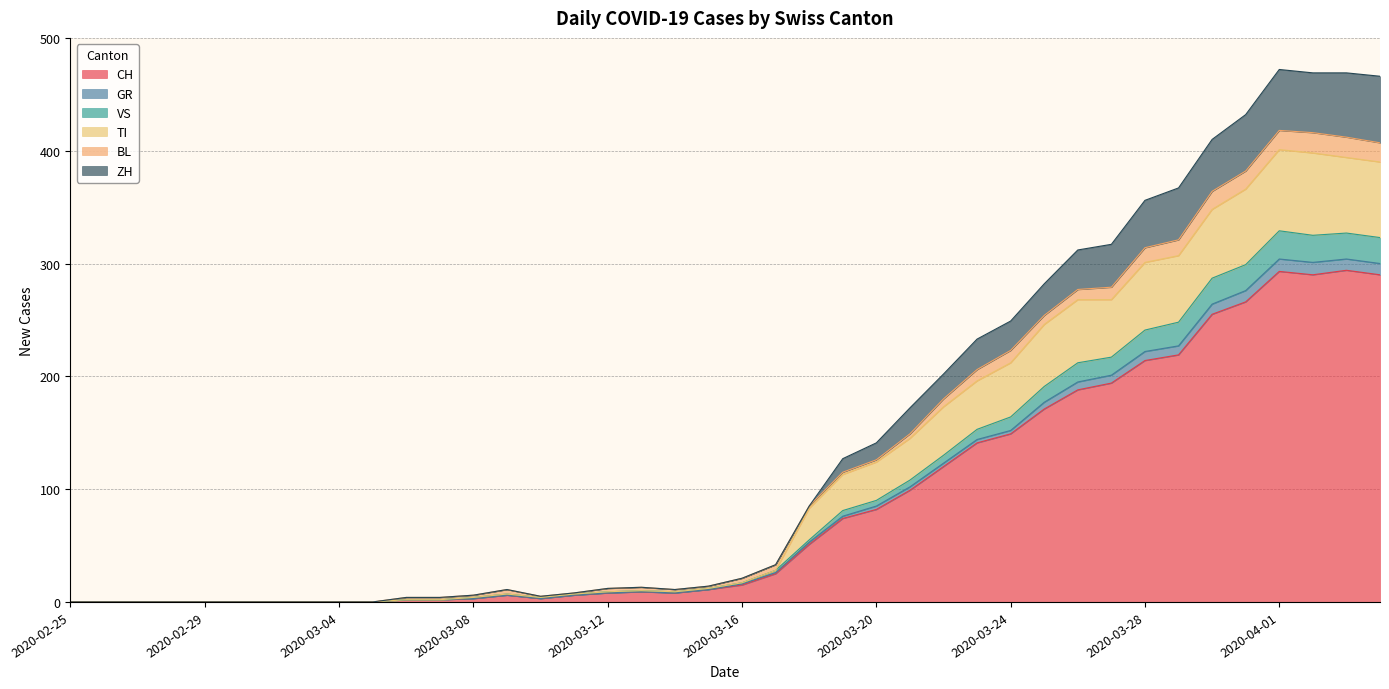

What position from the left is 2020-03-21?

26